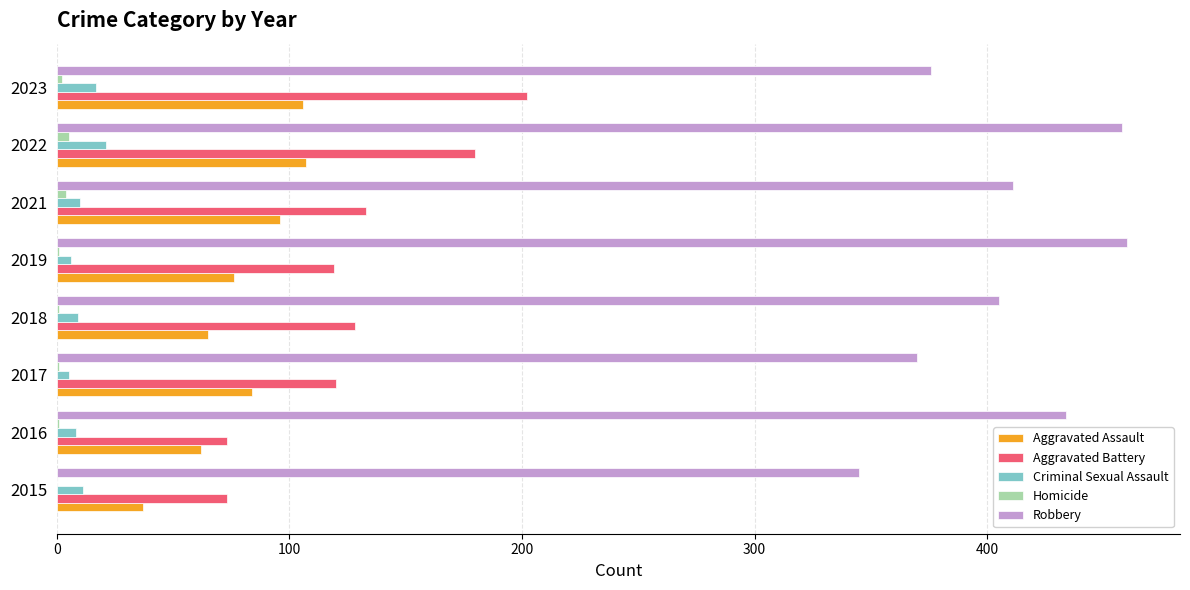

Which series changed the most between 2017 and 2022?

Robbery